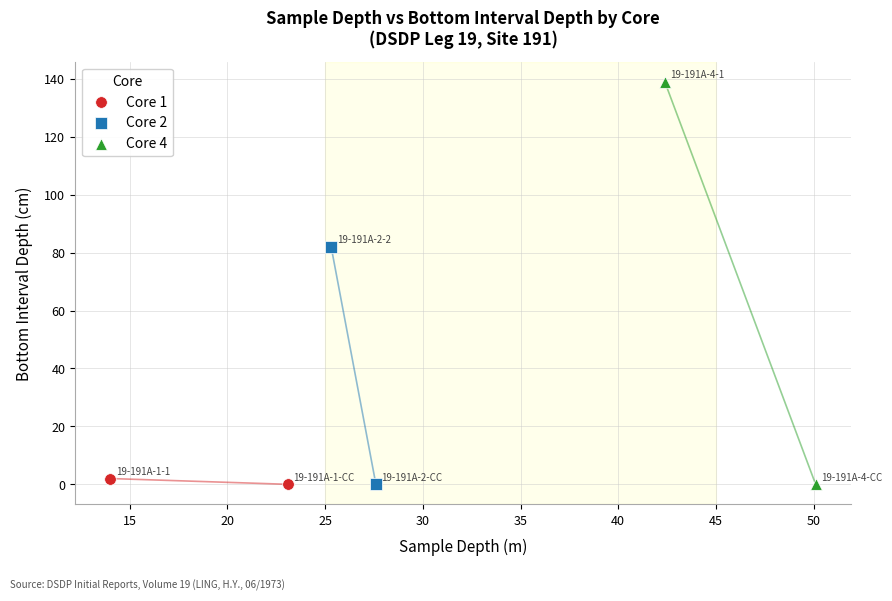

What are all the series names shown in the legend?

Core 1, Core 2, Core 4